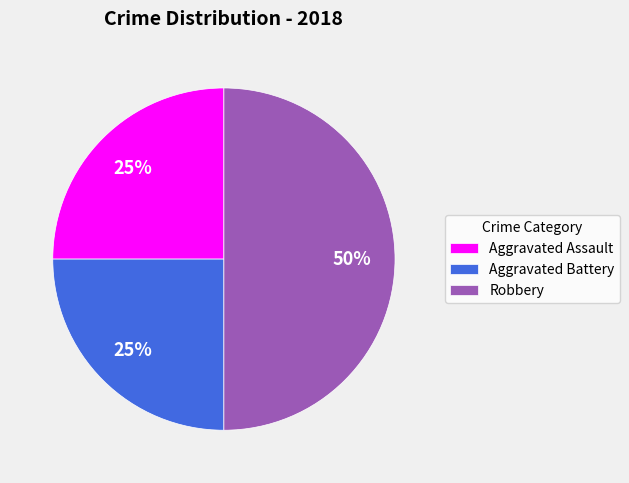

Is Aggravated Battery the majority of the pie?

No